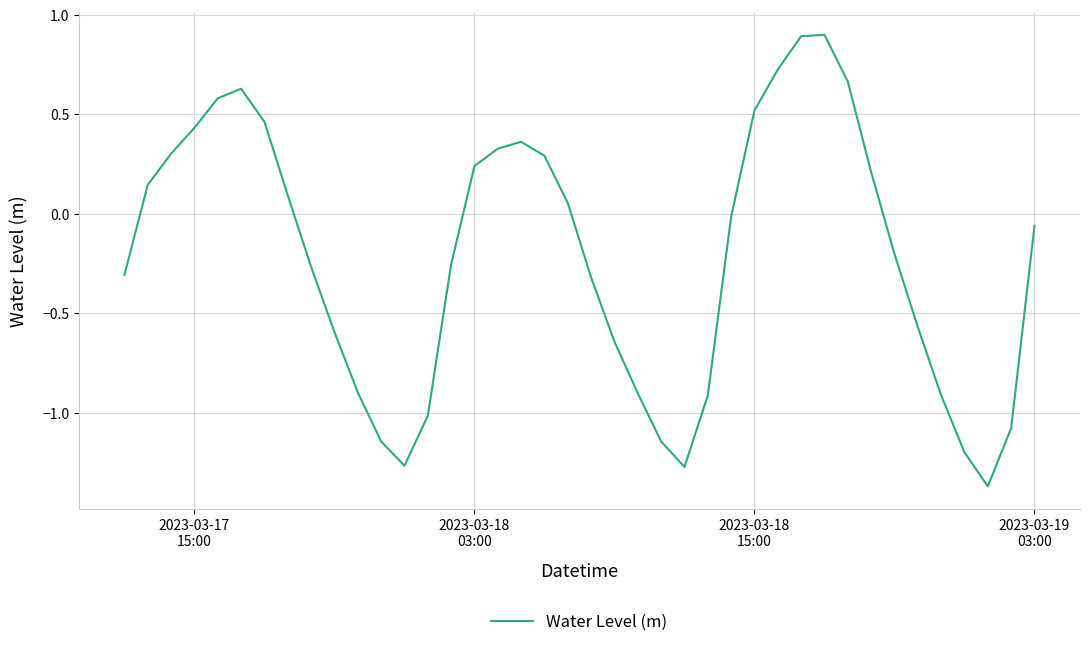

What is the greatest value displayed?

0.9